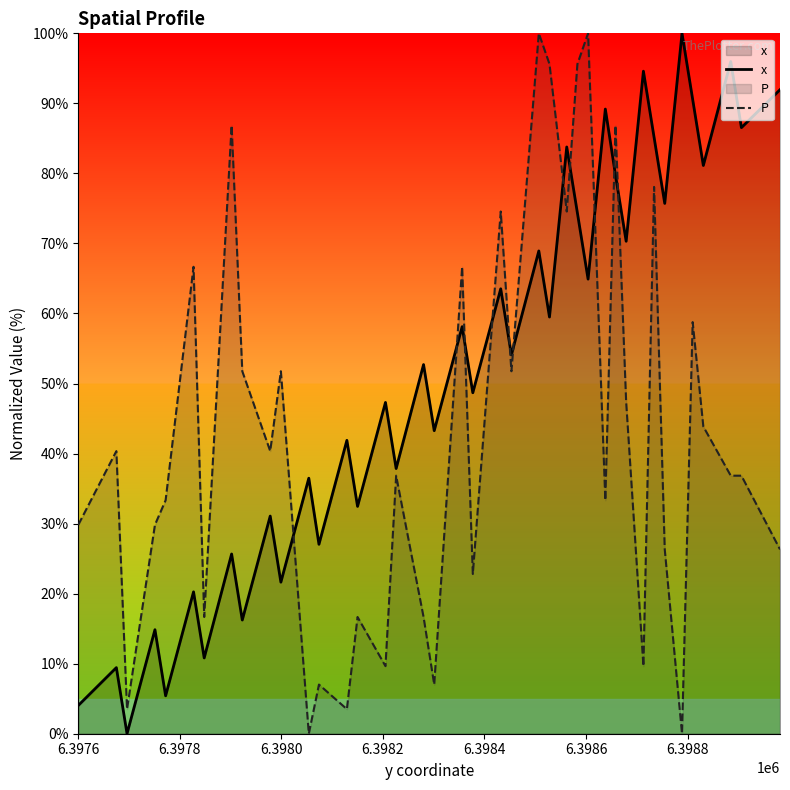

Rank the series by their average value, from lowest to highest.

P, x